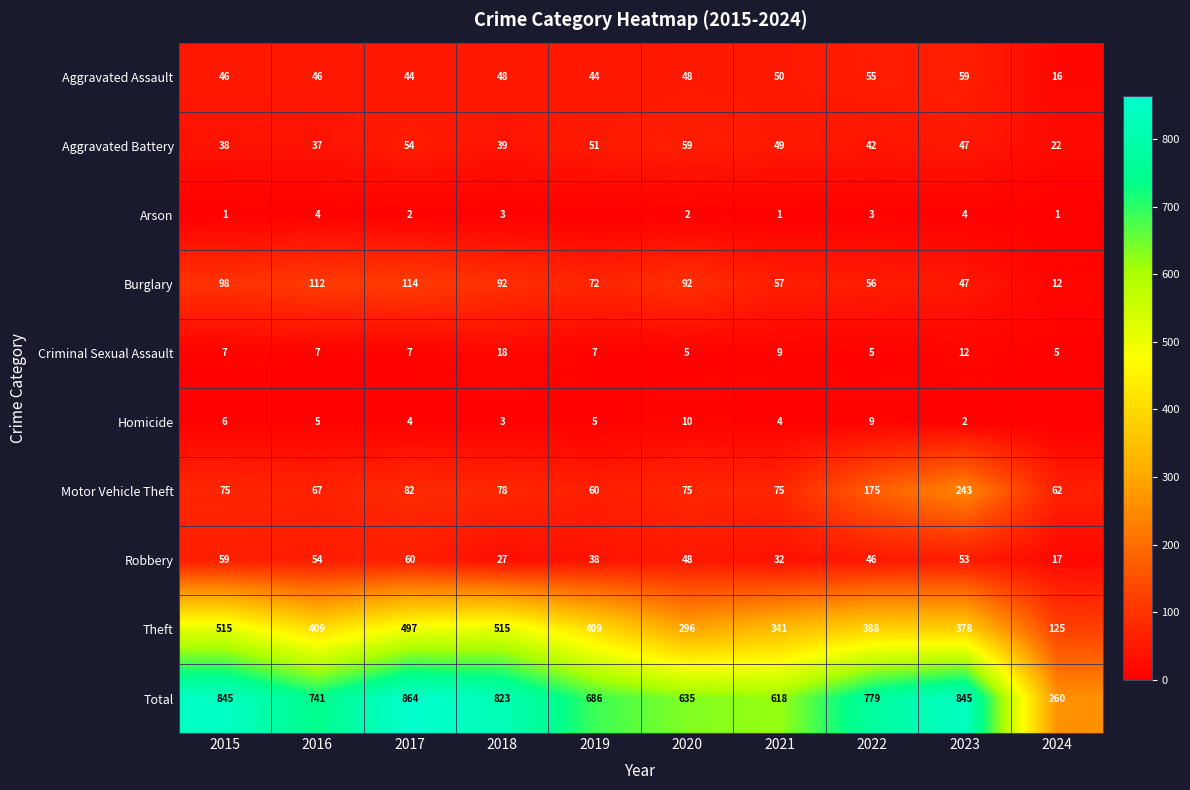

Which category has the highest value across all series?

2017